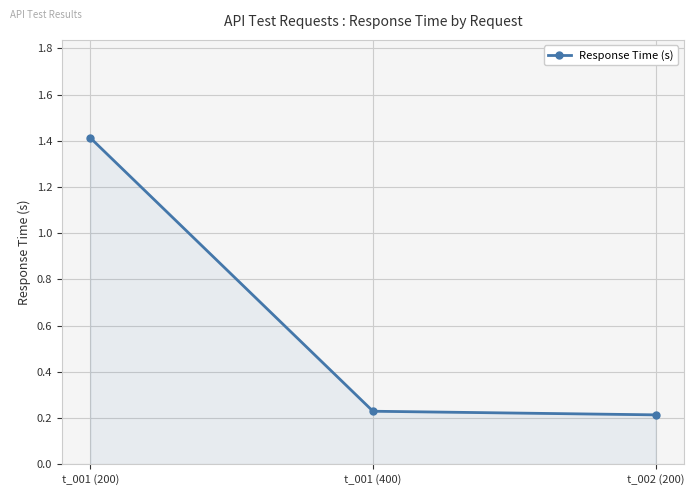

How many lines are shown in the chart?

1